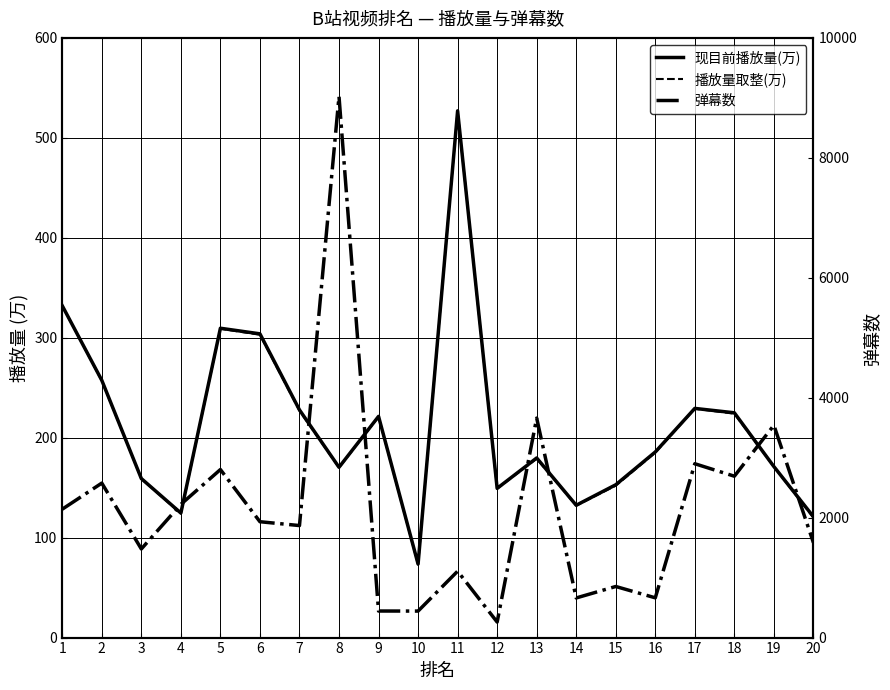

Between 5 and 12, which series saw the biggest shift?

弹幕数